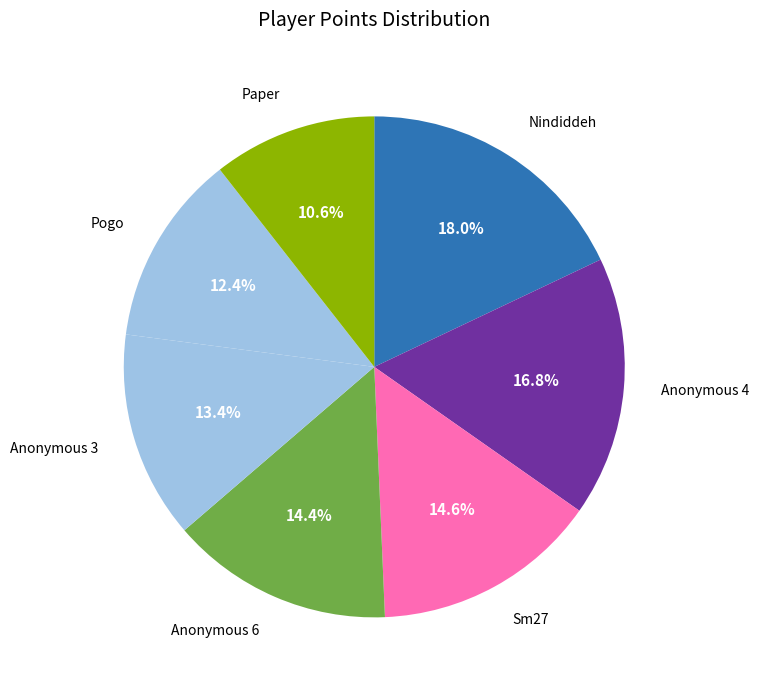

Does Anonymous 4 represent more than half of the total?

No